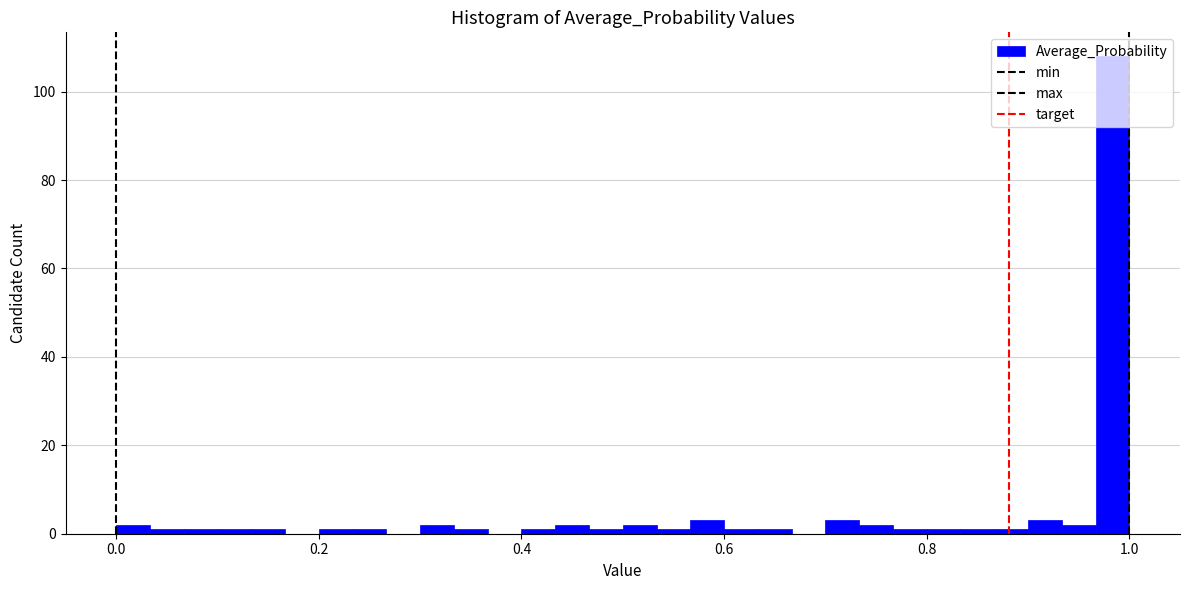

Around what value on the x-axis is the tallest bar? Give the approximate position of its centre, as read against the axis.

0.98